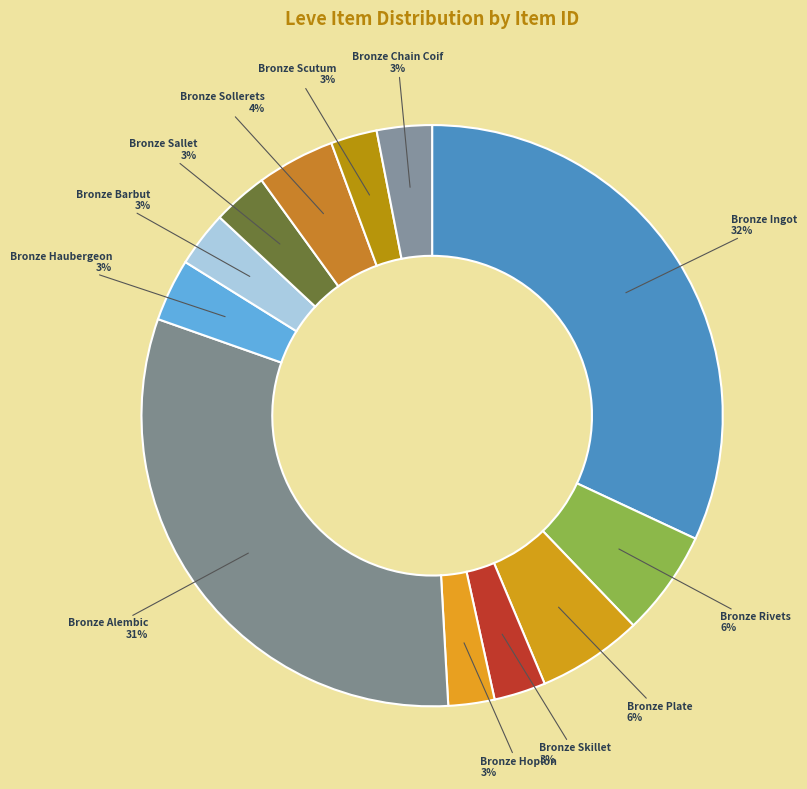

Rank the categories by value from highest to lowest.

Bronze Ingot, Bronze Alembic, Bronze Rivets, Bronze Plate, Bronze Sollerets, Bronze Haubergeon, Bronze Barbut, Bronze Sallet, Bronze Chain Coif, Bronze Skillet, Bronze Scutum, Bronze Hoplon